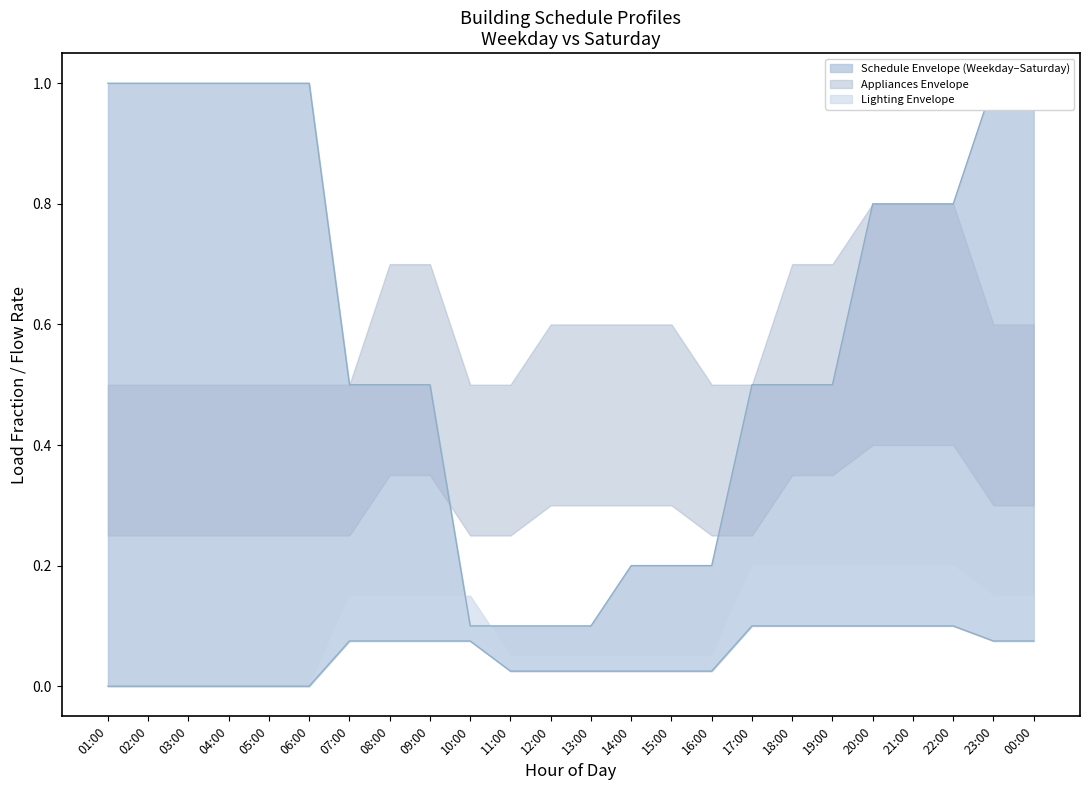

Reading left to right, what are all the values shown in this chart?

Occupancy (Total) Weekday: 01:00=1.0	02:00=1.0	03:00=1.0	04:00=1.0	05:00=1.0	06:00=1.0	07:00=0.5	08:00=0.5	09:00=0.5	10:00=0.1	11:00=0.1	12:00=0.1	13:00=0.1	14:00=0.2	15:00=0.2	16:00=0.2	17:00=0.5	18:00=0.5	19:00=0.5	20:00=0.8	21:00=0.8	22:00=0.8	23:00=1.0	00:00=1.0
Appliances Weekday: 01:00=0.5	02:00=0.5	03:00=0.5	04:00=0.5	05:00=0.5	06:00=0.5	07:00=0.5	08:00=0.7	09:00=0.7	10:00=0.5	11:00=0.5	12:00=0.6	13:00=0.6	14:00=0.6	15:00=0.6	16:00=0.5	17:00=0.5	18:00=0.7	19:00=0.7	20:00=0.8	21:00=0.8	22:00=0.8	23:00=0.6	00:00=0.6
Lighting Weekday: 01:00=0.0	02:00=0.0	03:00=0.0	04:00=0.0	05:00=0.0	06:00=0.0	07:00=0.1	08:00=0.1	09:00=0.1	10:00=0.1	11:00=0.1	12:00=0.1	13:00=0.1	14:00=0.1	15:00=0.1	16:00=0.1	17:00=0.2	18:00=0.2	19:00=0.2	20:00=0.2	21:00=0.2	22:00=0.2	23:00=0.1	00:00=0.1
Occupancy (Total) Saturday: 01:00=0.5	02:00=0.5	03:00=0.5	04:00=0.5	05:00=0.5	06:00=0.5	07:00=0.2	08:00=0.2	09:00=0.2	10:00=0.1	11:00=0.1	12:00=0.1	13:00=0.1	14:00=0.1	15:00=0.1	16:00=0.1	17:00=0.2	18:00=0.3	19:00=0.3	20:00=0.4	21:00=0.4	22:00=0.4	23:00=0.5	00:00=0.5
Appliances Saturday: 01:00=0.2	02:00=0.2	03:00=0.2	04:00=0.2	05:00=0.2	06:00=0.2	07:00=0.2	08:00=0.3	09:00=0.3	10:00=0.2	11:00=0.2	12:00=0.3	13:00=0.3	14:00=0.3	15:00=0.3	16:00=0.2	17:00=0.2	18:00=0.3	19:00=0.3	20:00=0.4	21:00=0.4	22:00=0.4	23:00=0.3	00:00=0.3
Lighting Saturday: 01:00=0.0	02:00=0.0	03:00=0.0	04:00=0.0	05:00=0.0	06:00=0.0	07:00=0.1	08:00=0.1	09:00=0.1	10:00=0.1	11:00=0.0	12:00=0.0	13:00=0.0	14:00=0.0	15:00=0.0	16:00=0.0	17:00=0.1	18:00=0.1	19:00=0.1	20:00=0.1	21:00=0.1	22:00=0.1	23:00=0.1	00:00=0.1